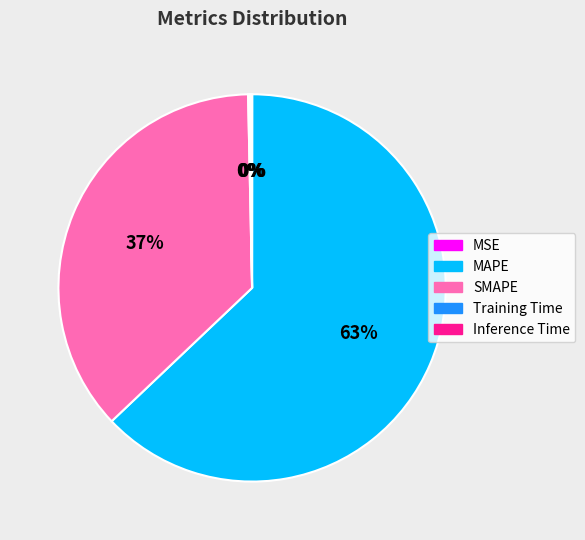

To the nearest percent, what percentage of the pie is MAPE?

63%